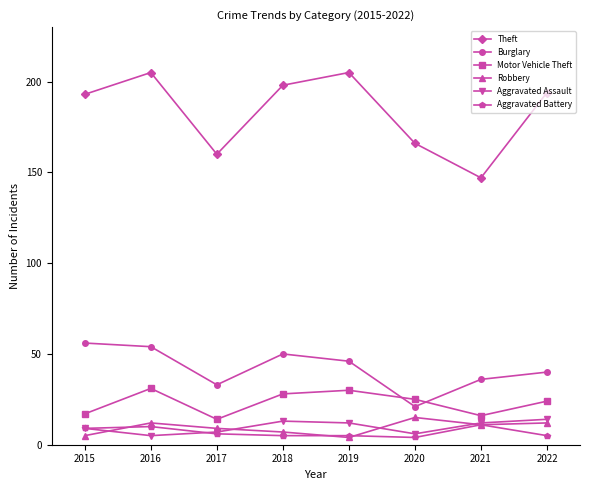

Reading left to right, list all the values displayed in this chart.

Theft: 2015=193	2016=205	2017=160	2018=198	2019=205	2020=166	2021=147	2022=194
Burglary: 2015=56	2016=54	2017=33	2018=50	2019=46	2020=21	2021=36	2022=40
Motor Vehicle Theft: 2015=17	2016=31	2017=14	2018=28	2019=30	2020=25	2021=16	2022=24
Robbery: 2015=5	2016=12	2017=9	2018=7	2019=4	2020=15	2021=11	2022=12
Aggravated Assault: 2015=9	2016=5	2017=7	2018=13	2019=12	2020=6	2021=12	2022=14
Aggravated Battery: 2015=9	2016=10	2017=6	2018=5	2019=5	2020=4	2021=11	2022=5